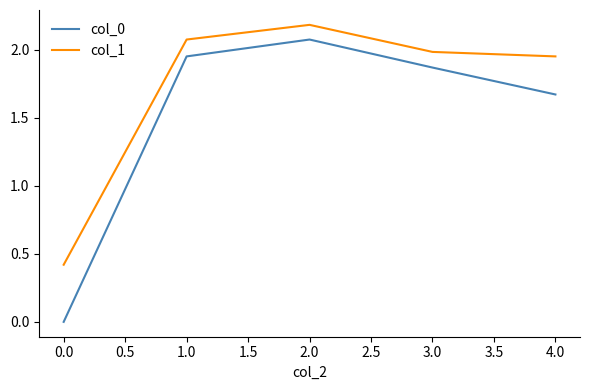

What is the greatest value displayed?

2.2